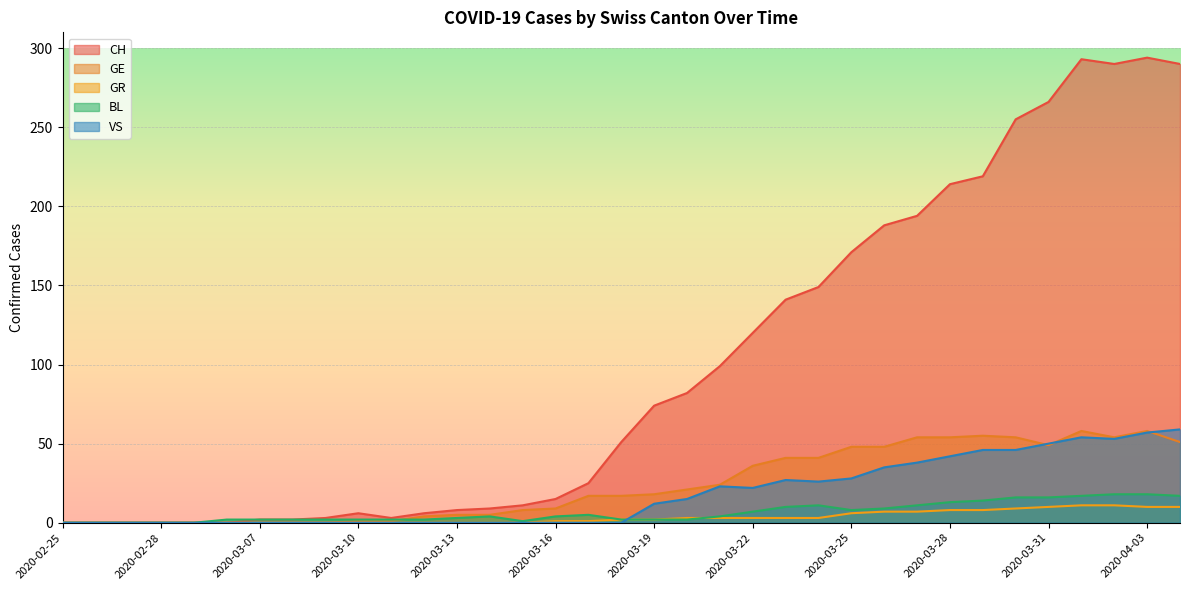

What is the difference between the maximum and minimum values in the GR series?

11